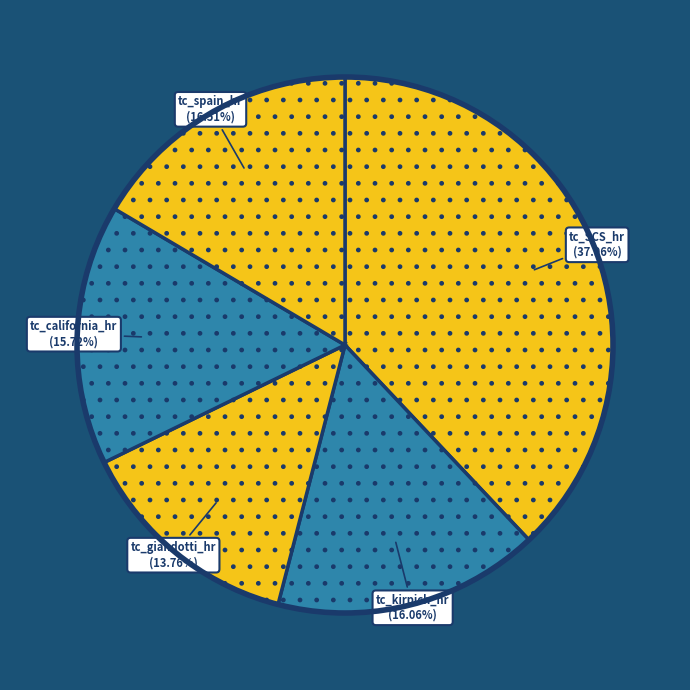

True or false: tc_giandotti_hr accounts for 14% of the total.

True